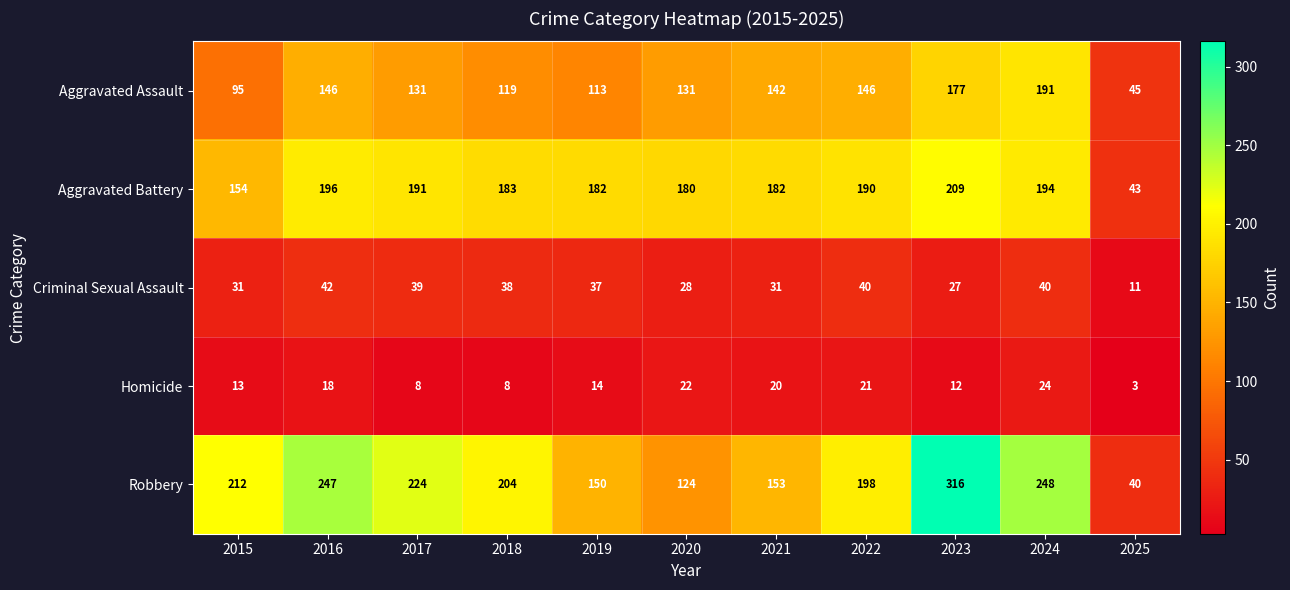

Rank the series at 2017 from highest to lowest value.

Robbery, Aggravated Battery, Aggravated Assault, Criminal Sexual Assault, Homicide